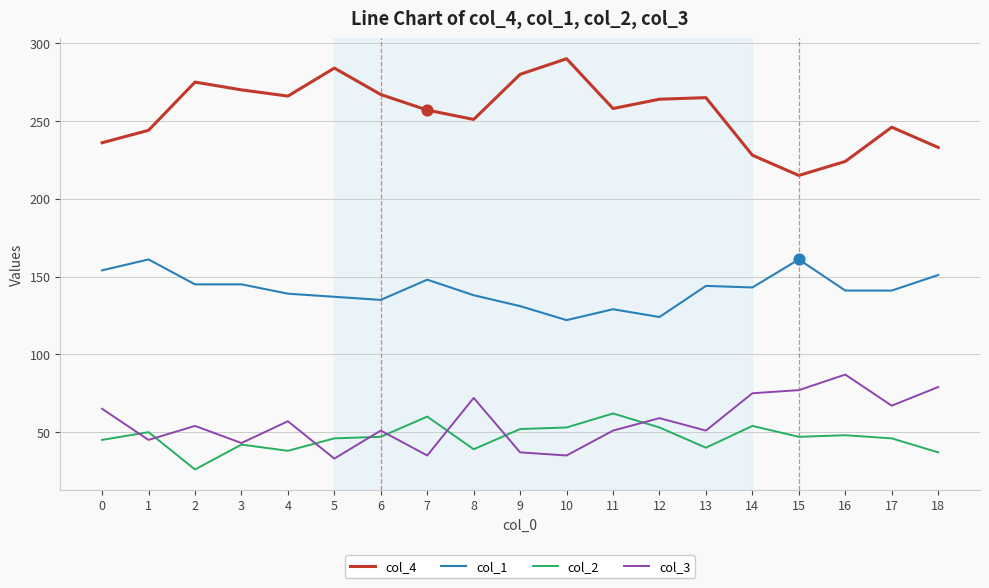

What are all the series names shown in the legend?

col_4, col_1, col_2, col_3